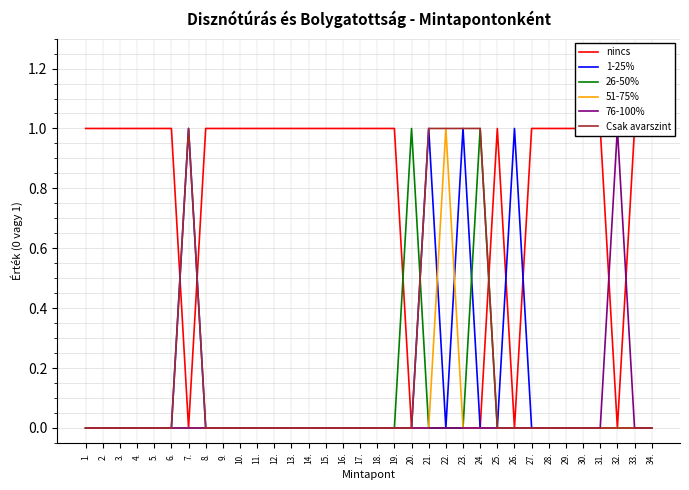

Does the chart display data point markers on the line(s)?

No